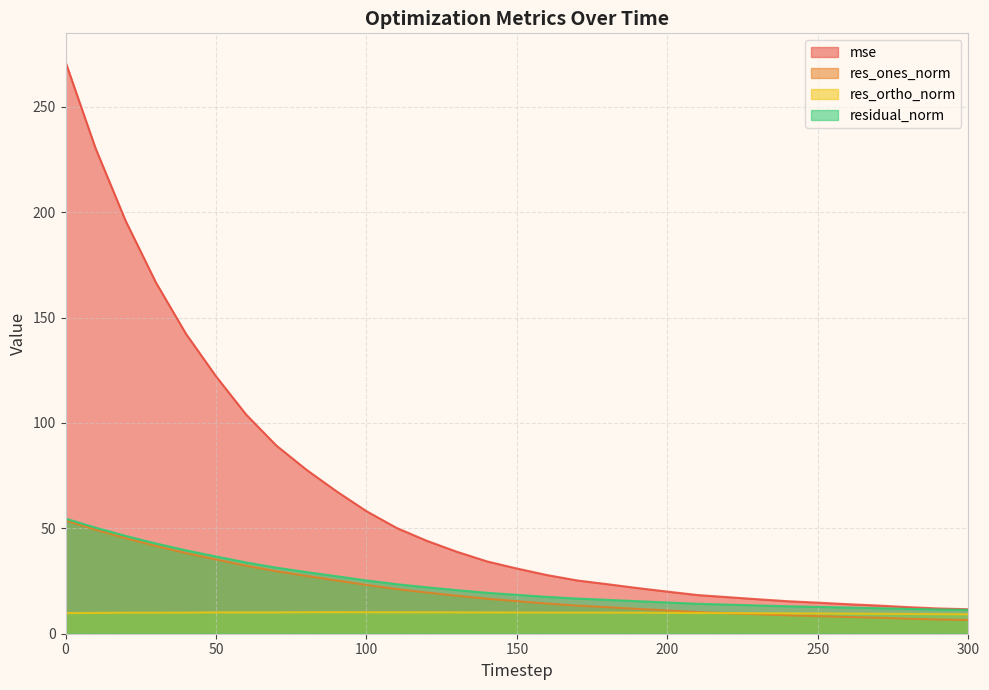

How many lines are shown in the chart?

4